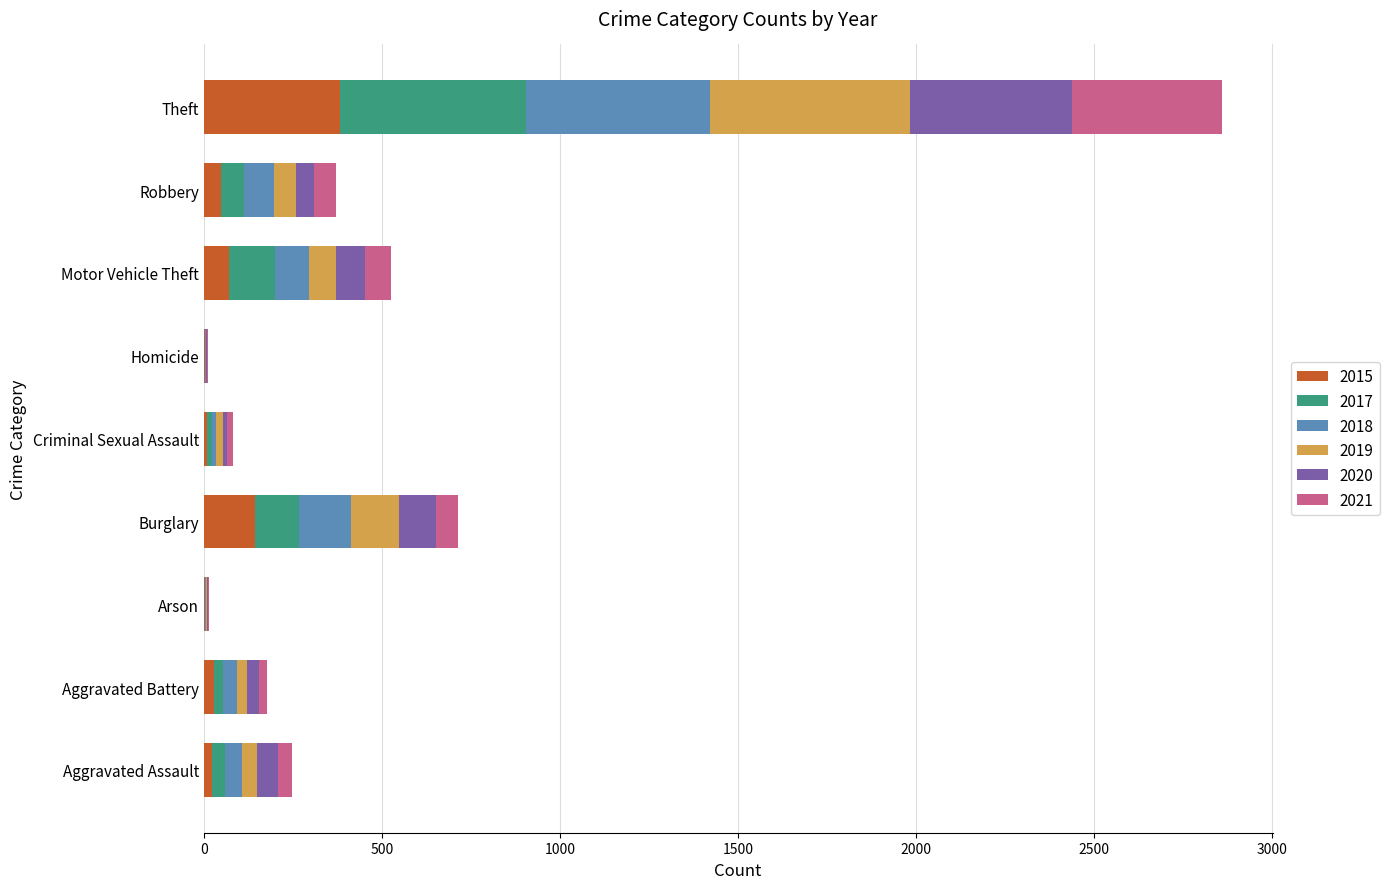

What is the total value across all series at Burglary?

715